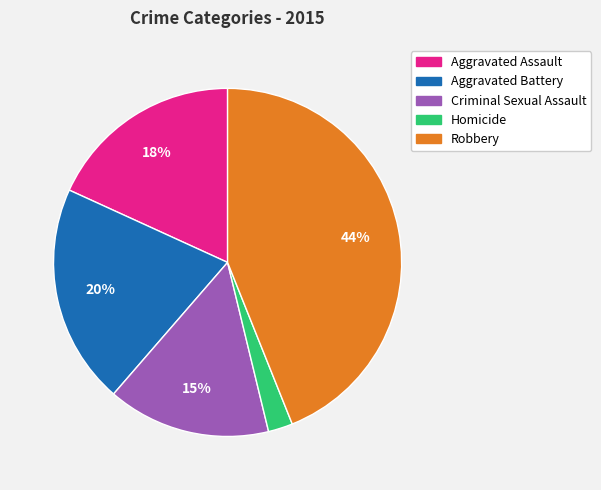

Is it true that Aggravated Battery is 34% of the pie?

False